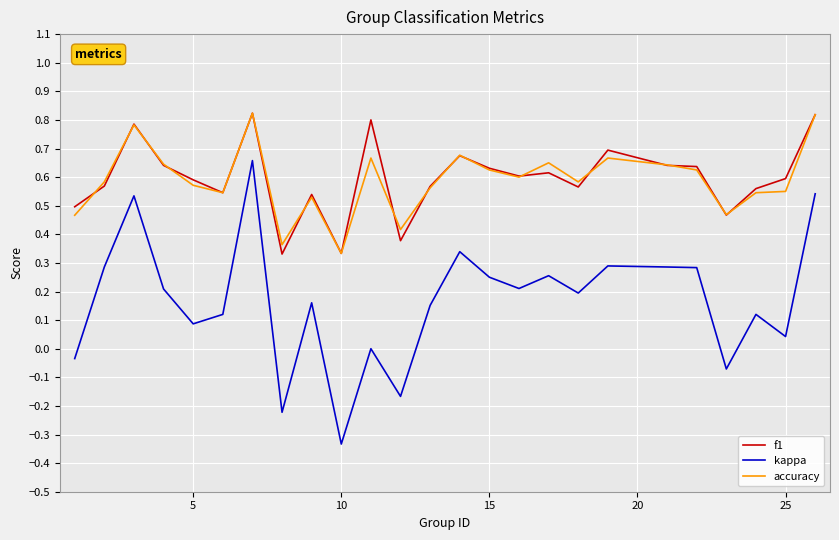

True or false: accuracy and kappa intersect in this chart.

False